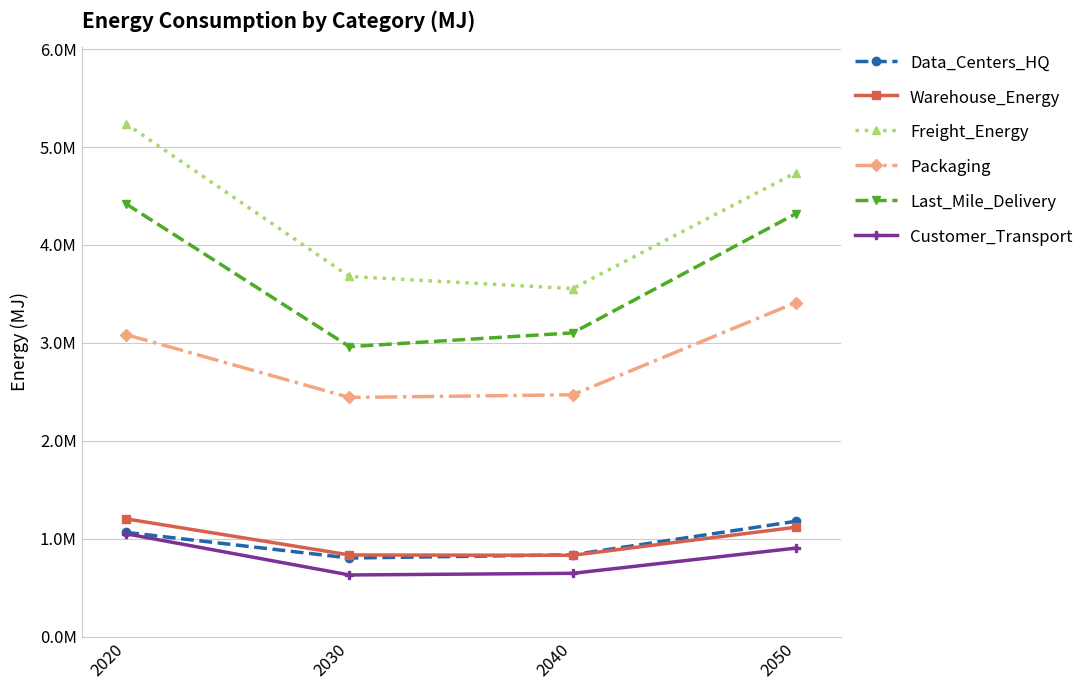

Which series has the largest range (max minus min)?

Freight_Energy